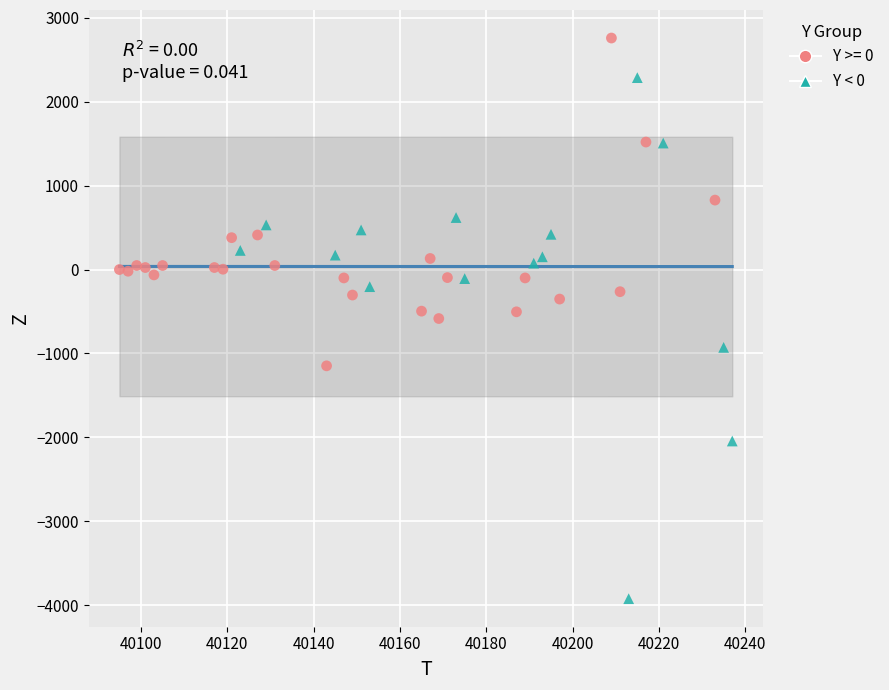

Which series has the largest Y range (max minus min)?

Y < 0